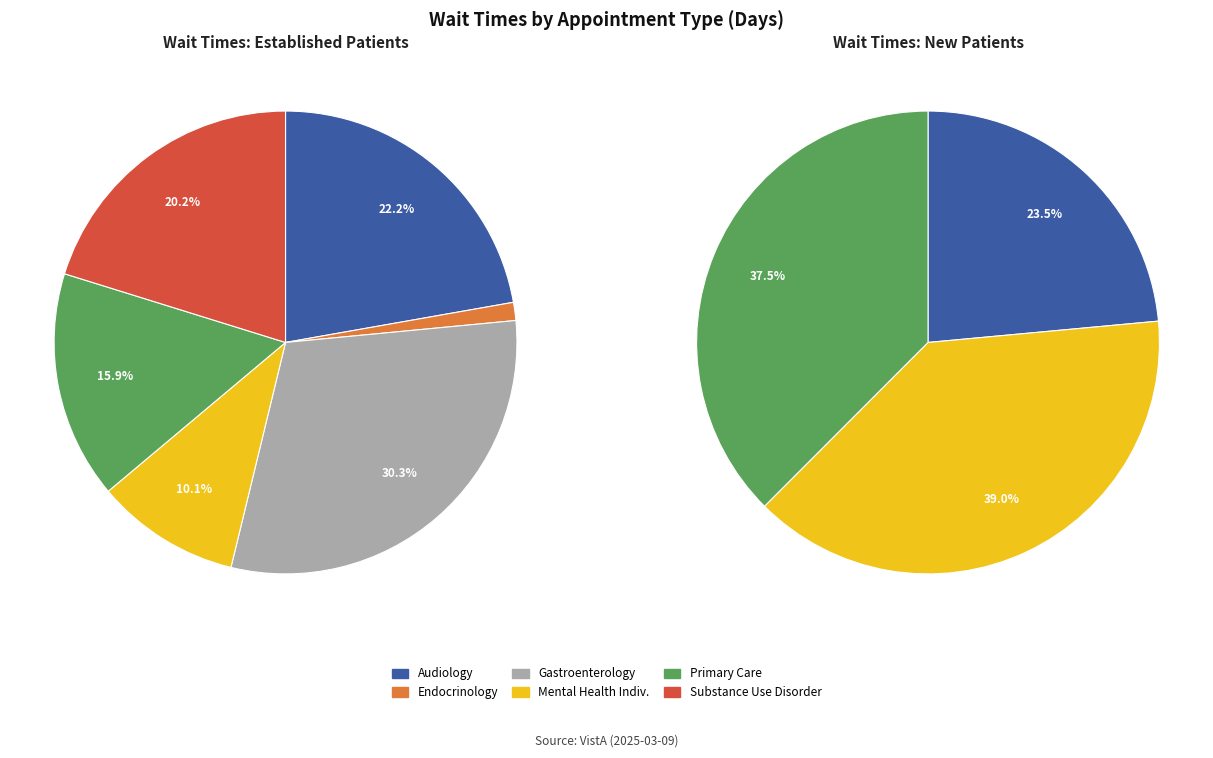

Count the number of slices in the pie.

6